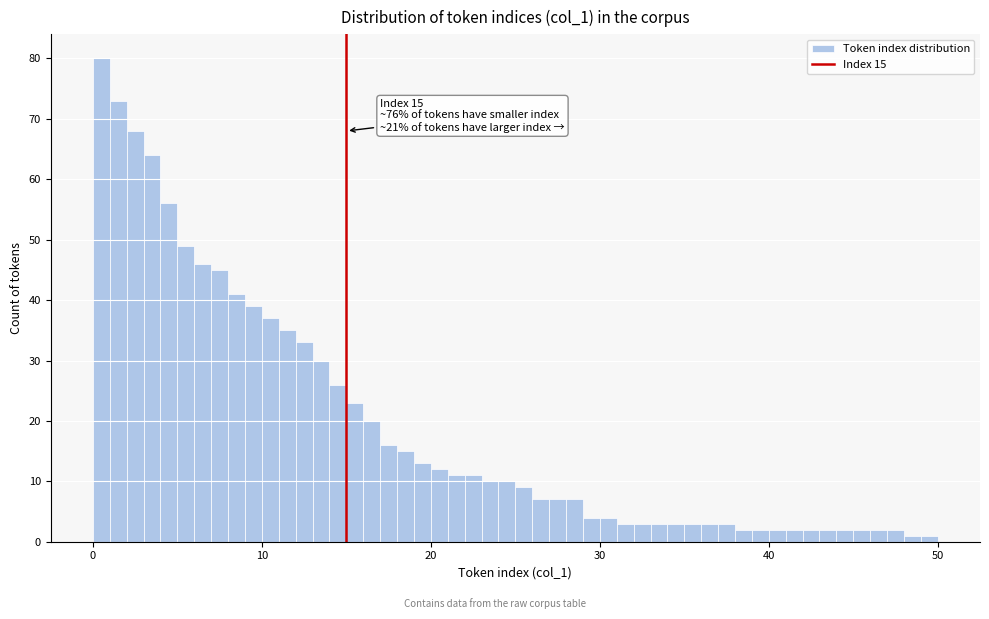

Read against the x-axis, roughly where is the centre of the tallest bar?

1